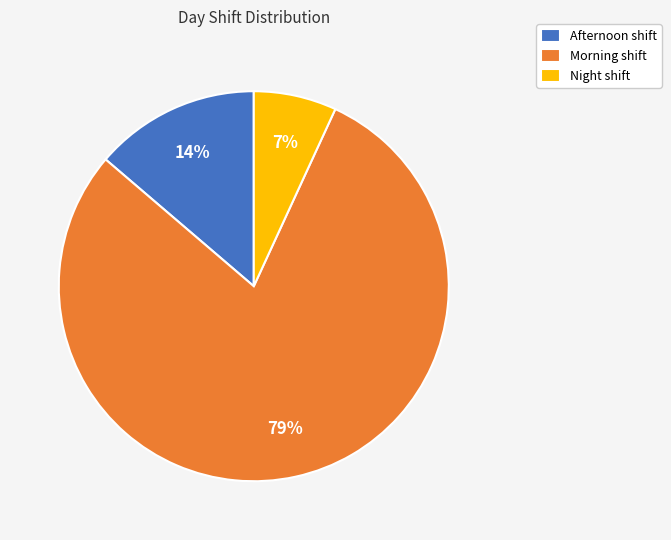

To the nearest percent, what is the difference between the Afternoon shift and Night shift slice percentages?

7%